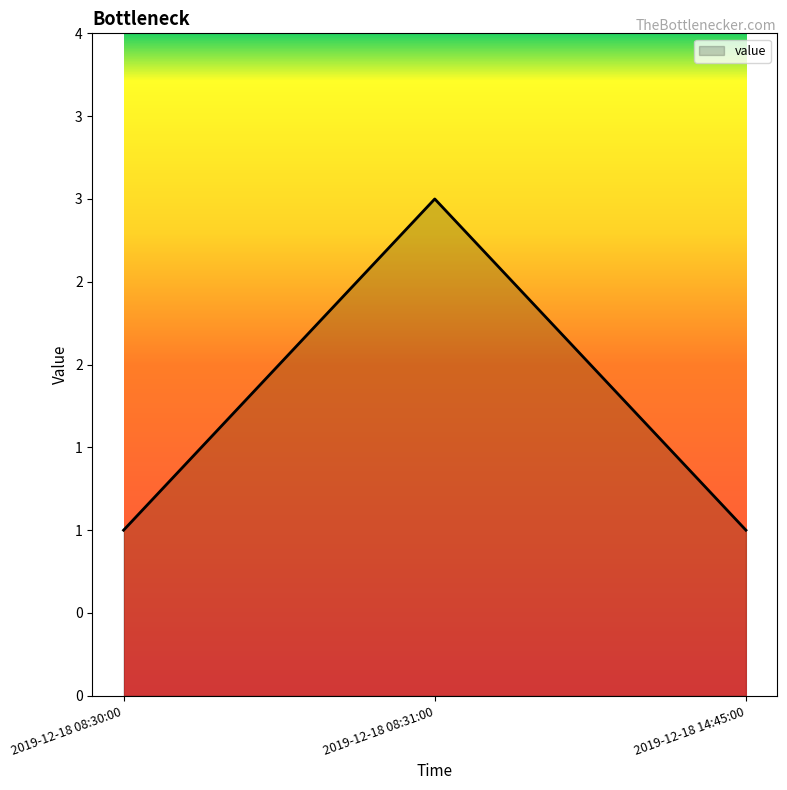

Does the chart have visible grid lines?

No